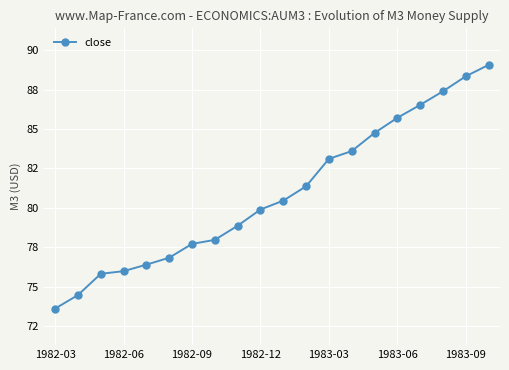

Reading left to right, list all the values displayed in this chart.

73.6	74.5	75.8	76.0	76.4	76.8	77.7	78.0	78.9	79.9	80.5	81.4	83.1	83.6	84.8	85.7	86.5	87.4	88.3	89.1